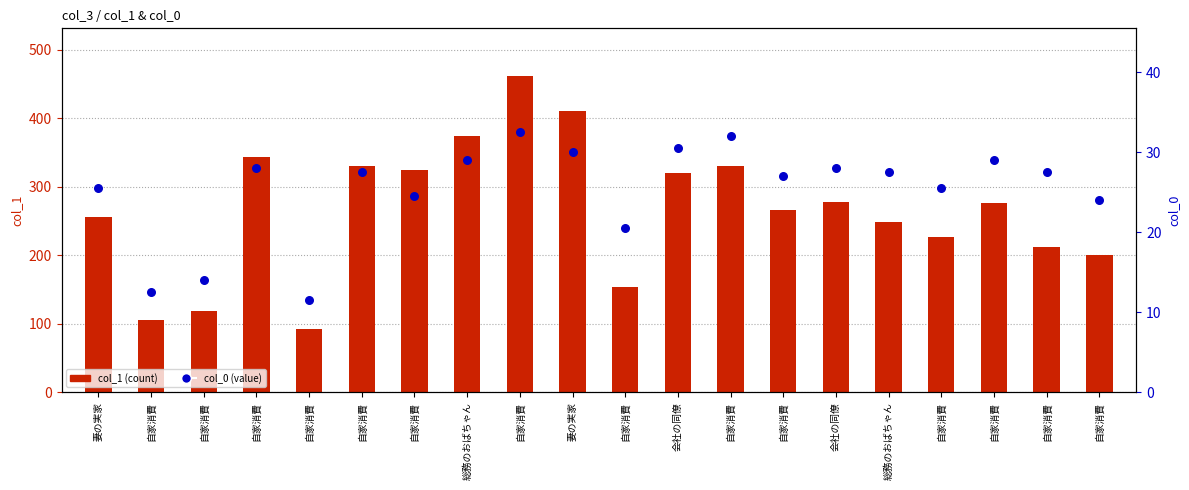

What is the total value across all series at 自家消費?

117.5